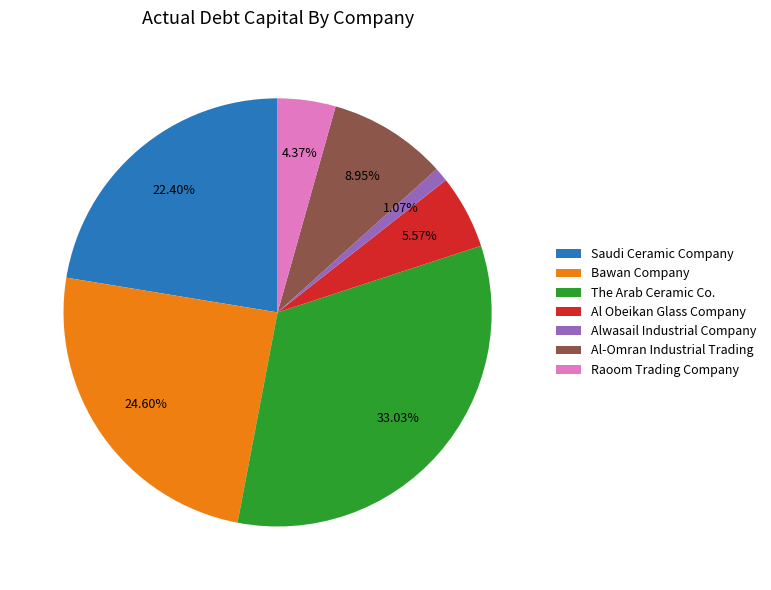

To the nearest percent, what portion does Raoom Trading Company represent?

4%